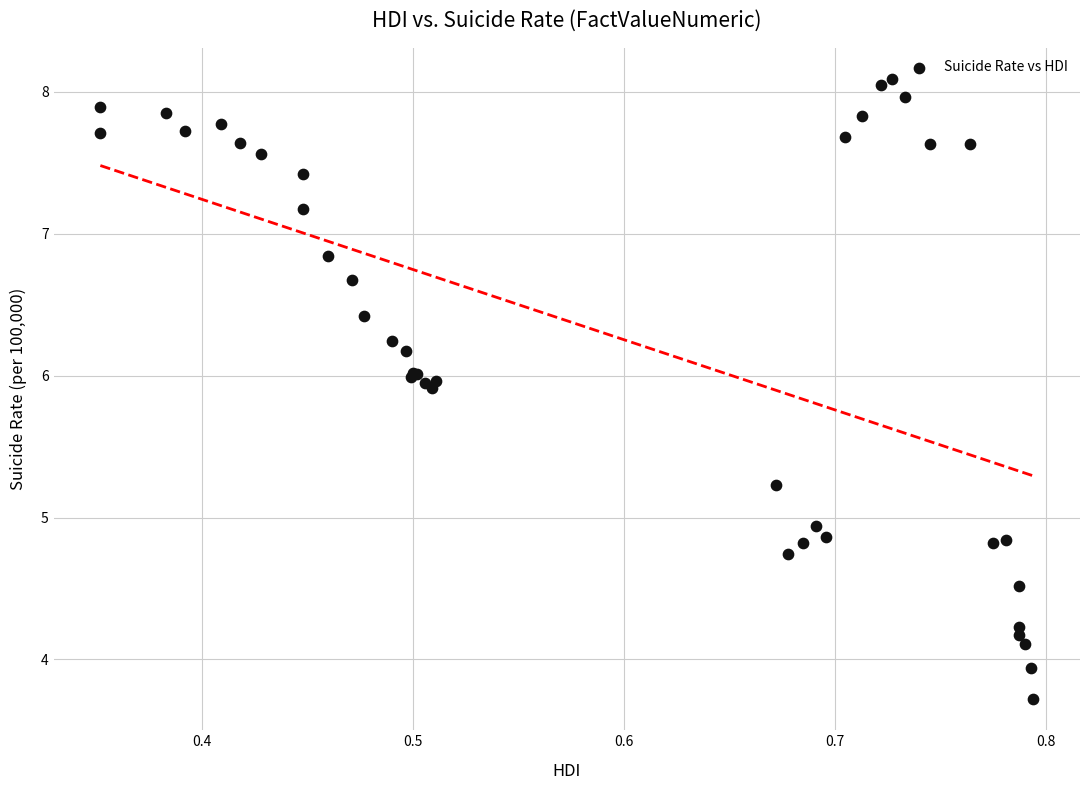

What Y value in the scatter plot is closest to 5?

4.9